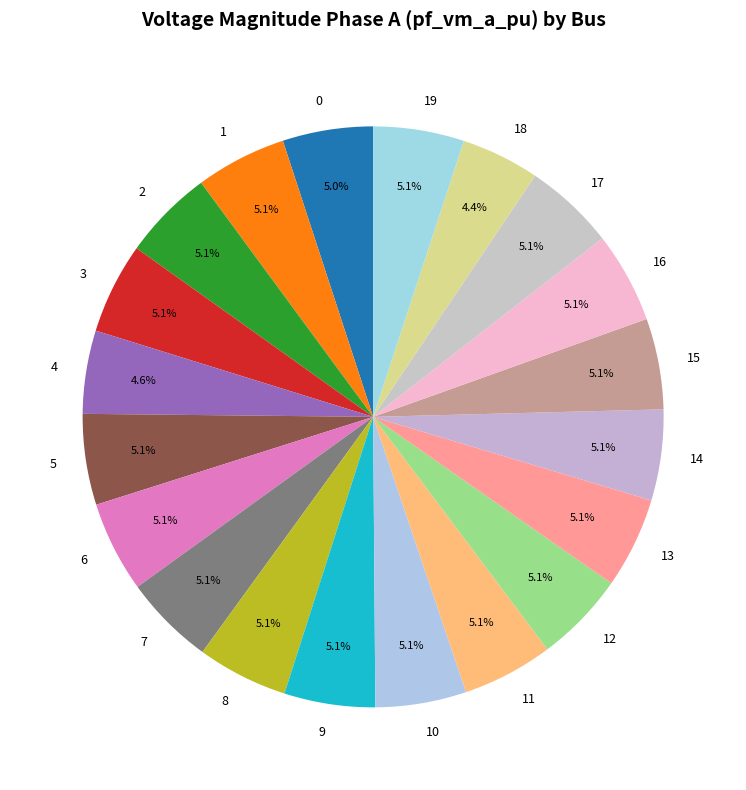

Count the number of slices in the pie.

20